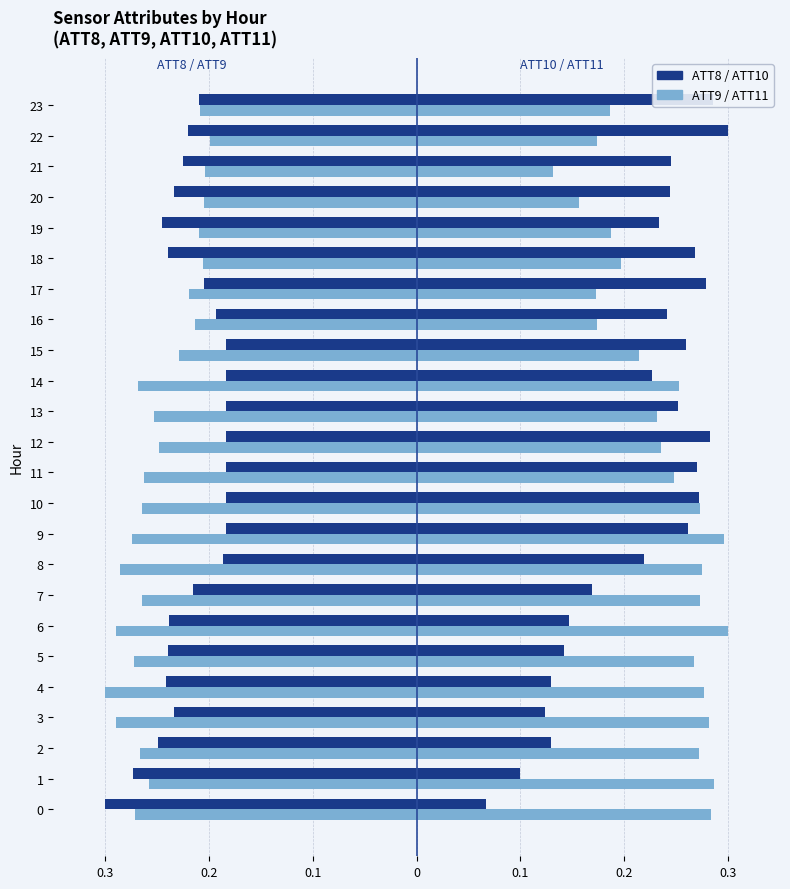

What is the label of the 17th bar from the right?

7